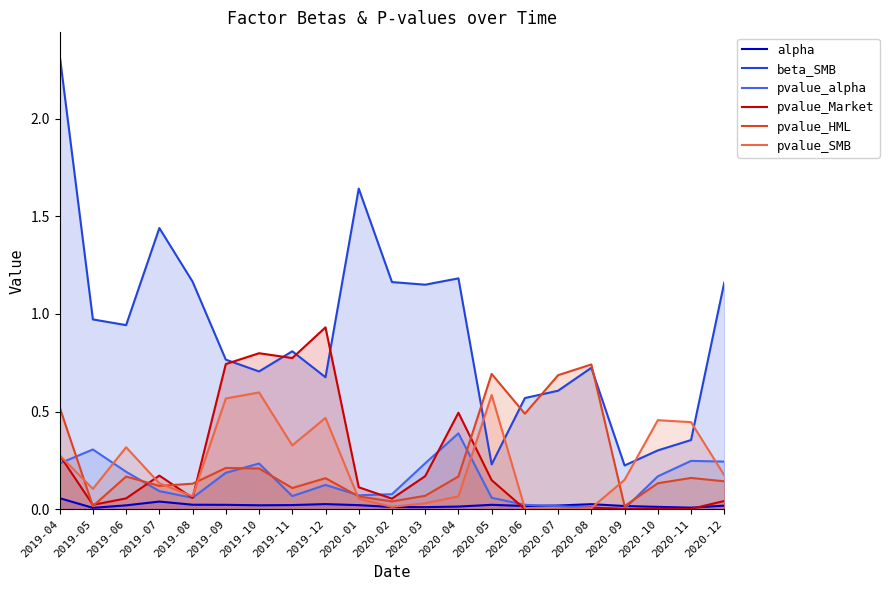

What is the maximum value for pvalue_HML?

0.7